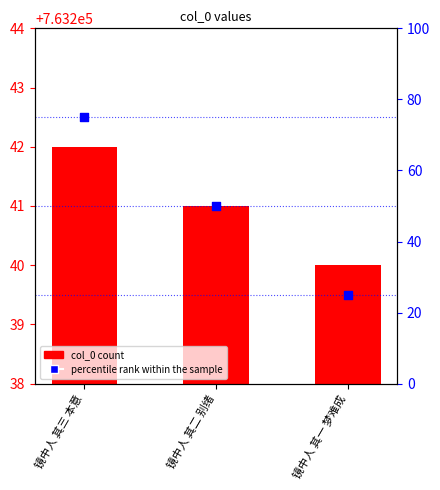

Is the value of col_0 at 镜中人 其二 别绪 greater than the value of percentile rank within the sample at 镜中人 其三 本意?

Yes